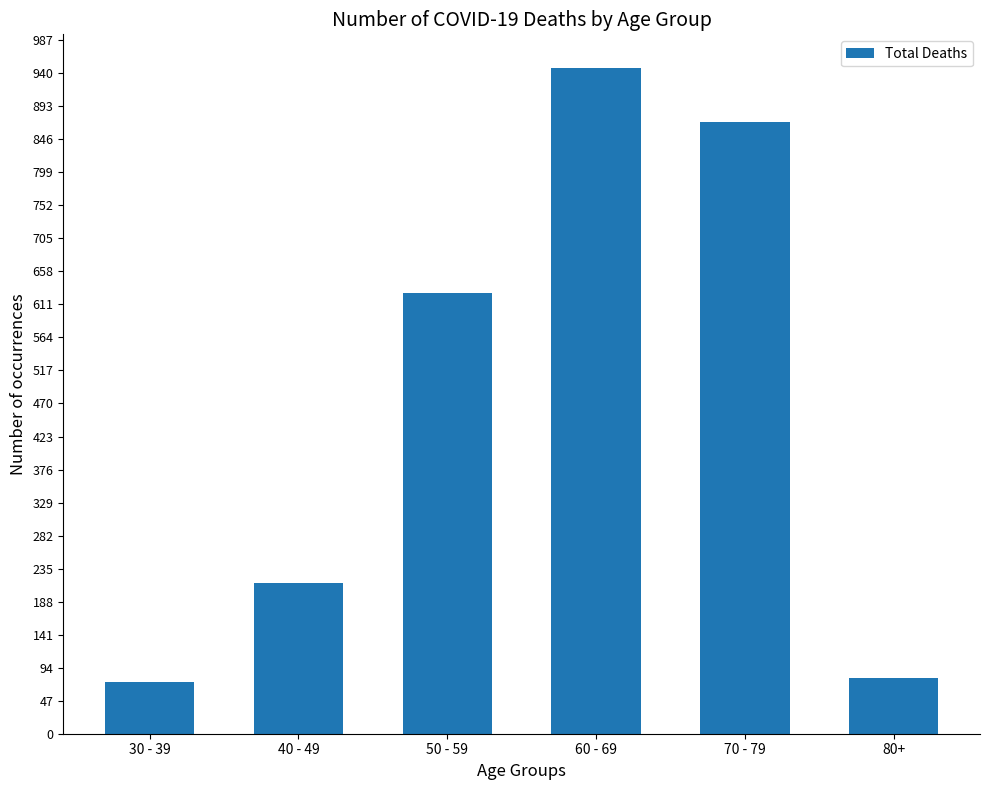

What is the greatest value displayed?

948